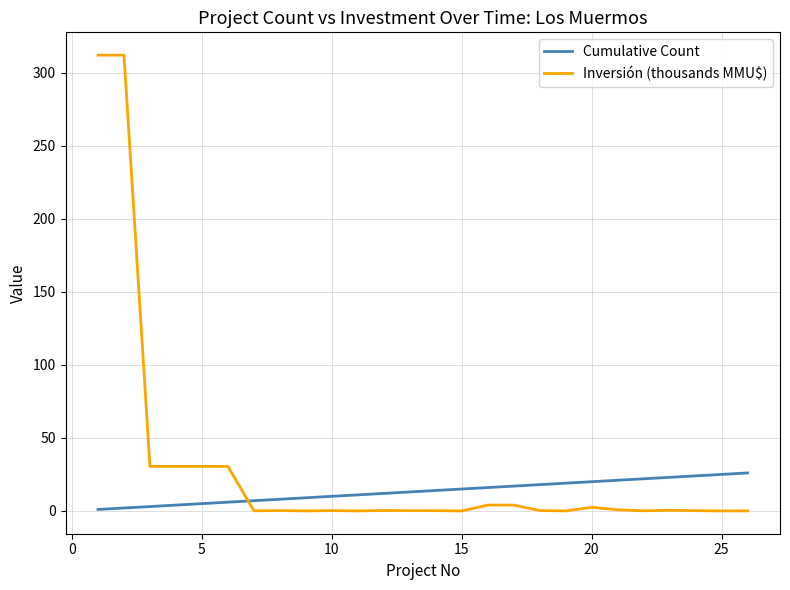

Is this an area chart (filled region under the line)?

No